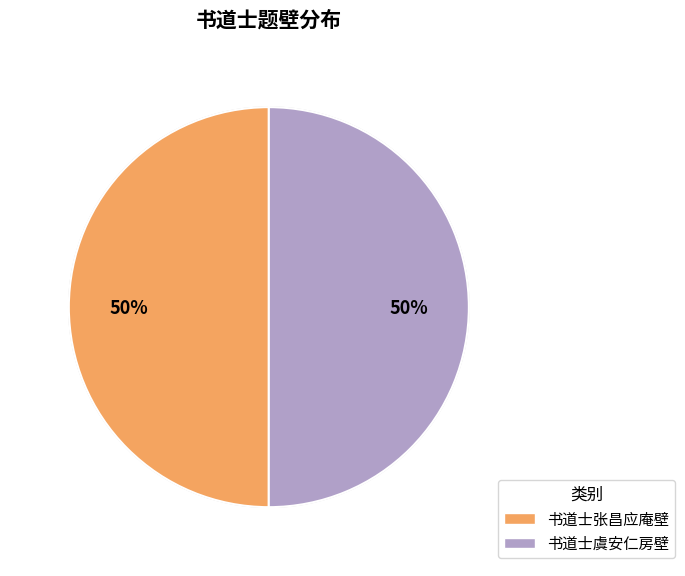

What is the ratio of the value at 书道士张昌应庵壁 to the value at 书道士虞安仁房壁?

1.0